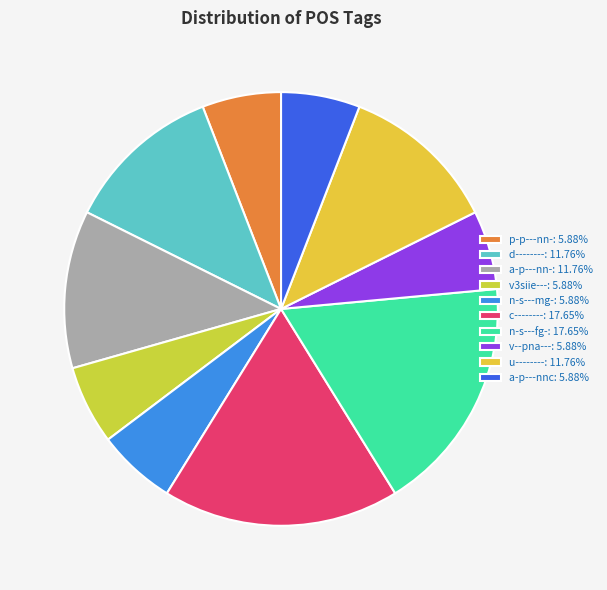

How many segments does this pie chart have?

10